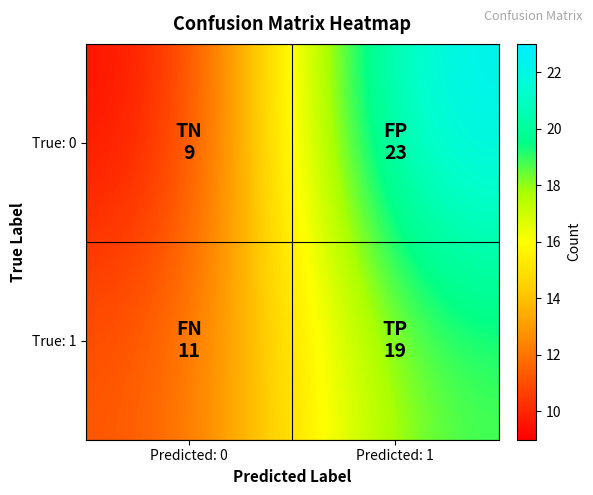

Reading left to right, what are all the values shown in this chart?

True: 0: Predicted: 0=9	Predicted: 1=23
True: 1: Predicted: 0=11	Predicted: 1=19